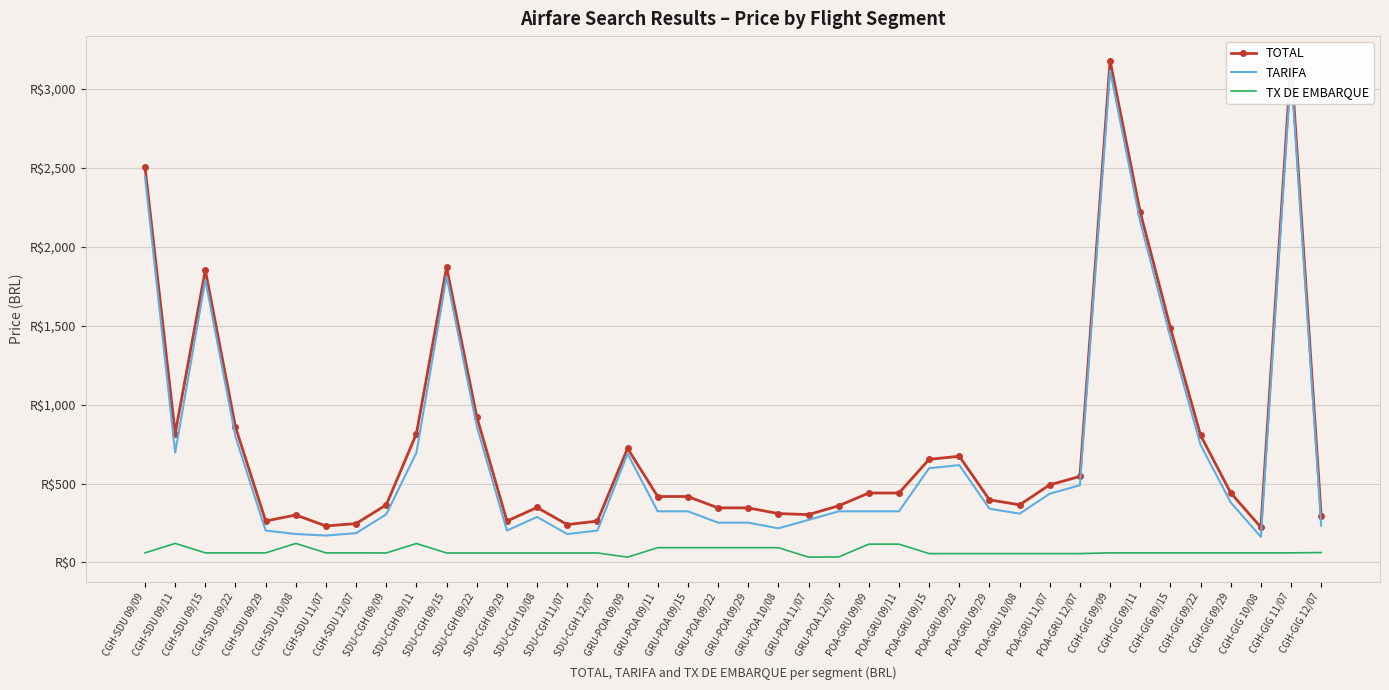

At which category does TOTAL reach its first local peak?

CGH-SDU 09/15